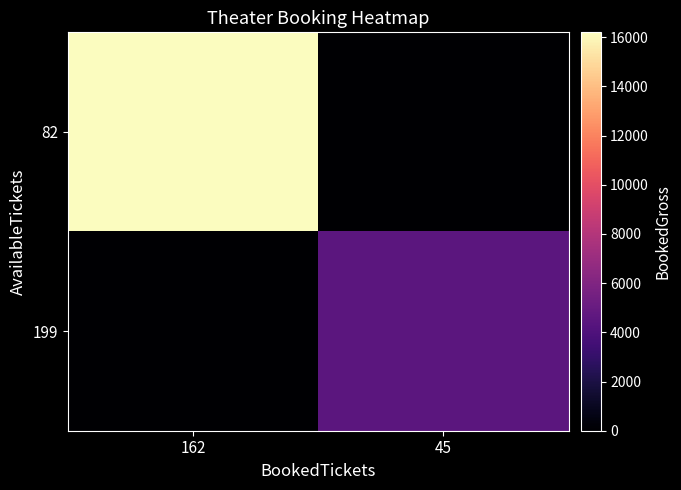

Which series has the largest total across all categories?

82